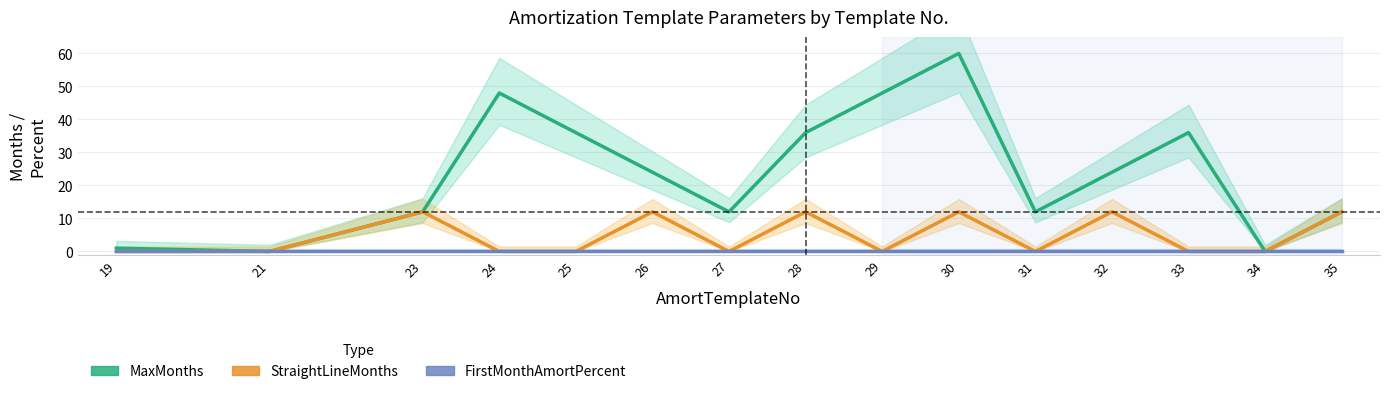

Between 27 and 23, which is larger?

27